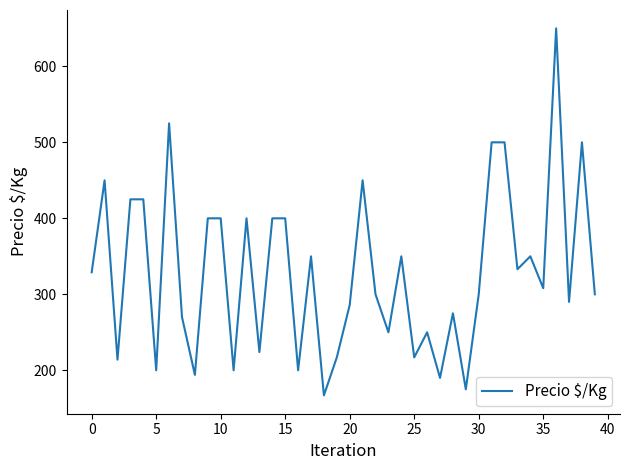

What is the maximum value shown in the chart?

650